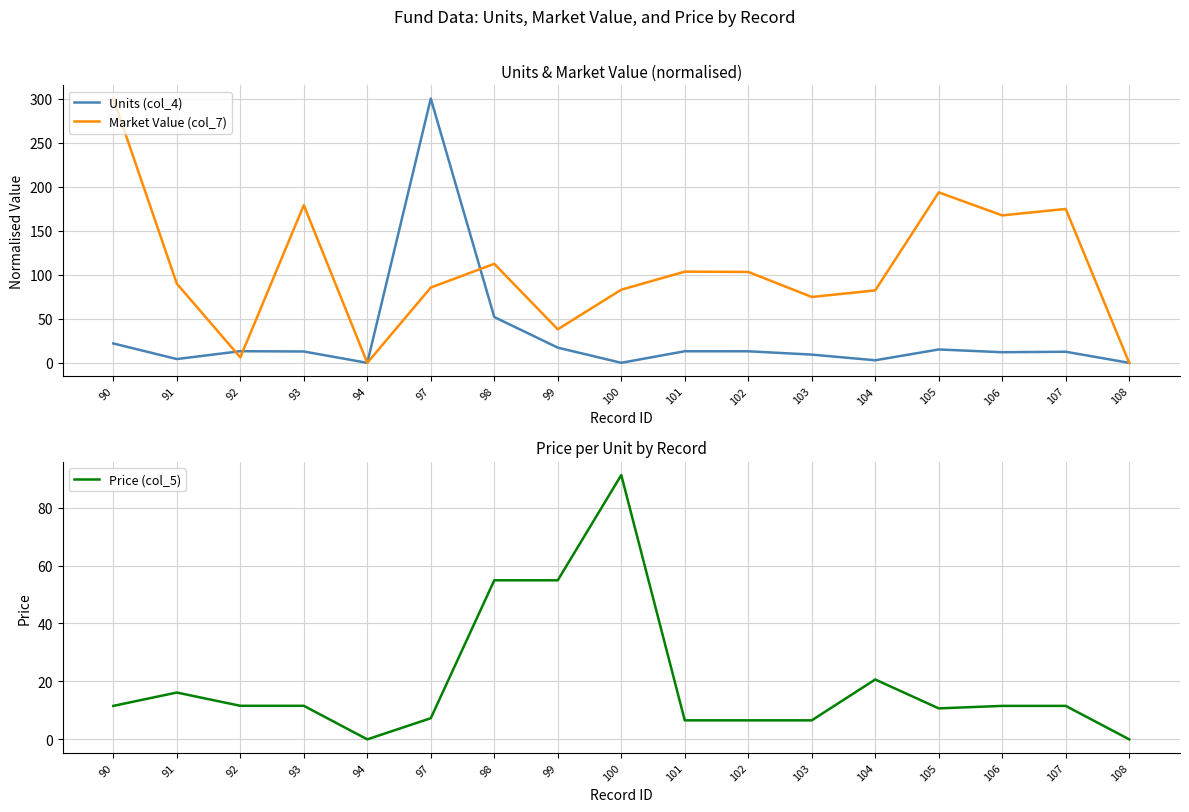

What is the highest value of the Market Value (col_7) series?

300.0